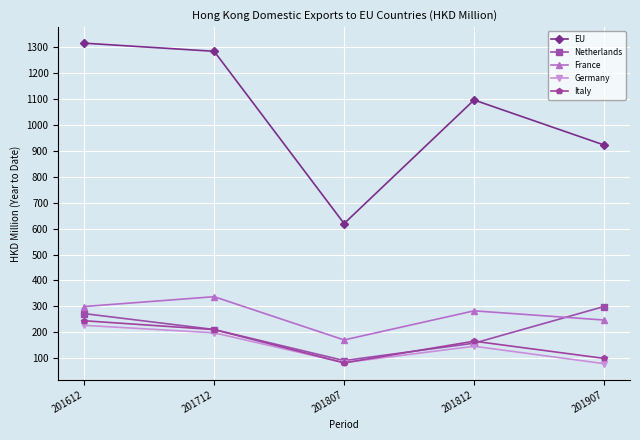

True or false: France has more than 0 points higher than both neighbors.

True